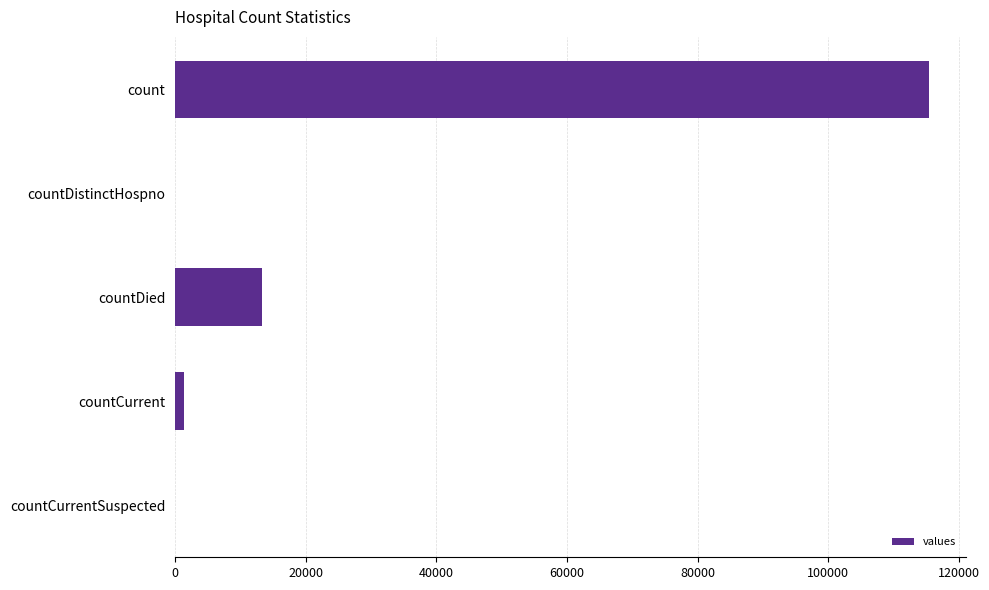

The chart shows a value of 184762 at count. True or false?

False